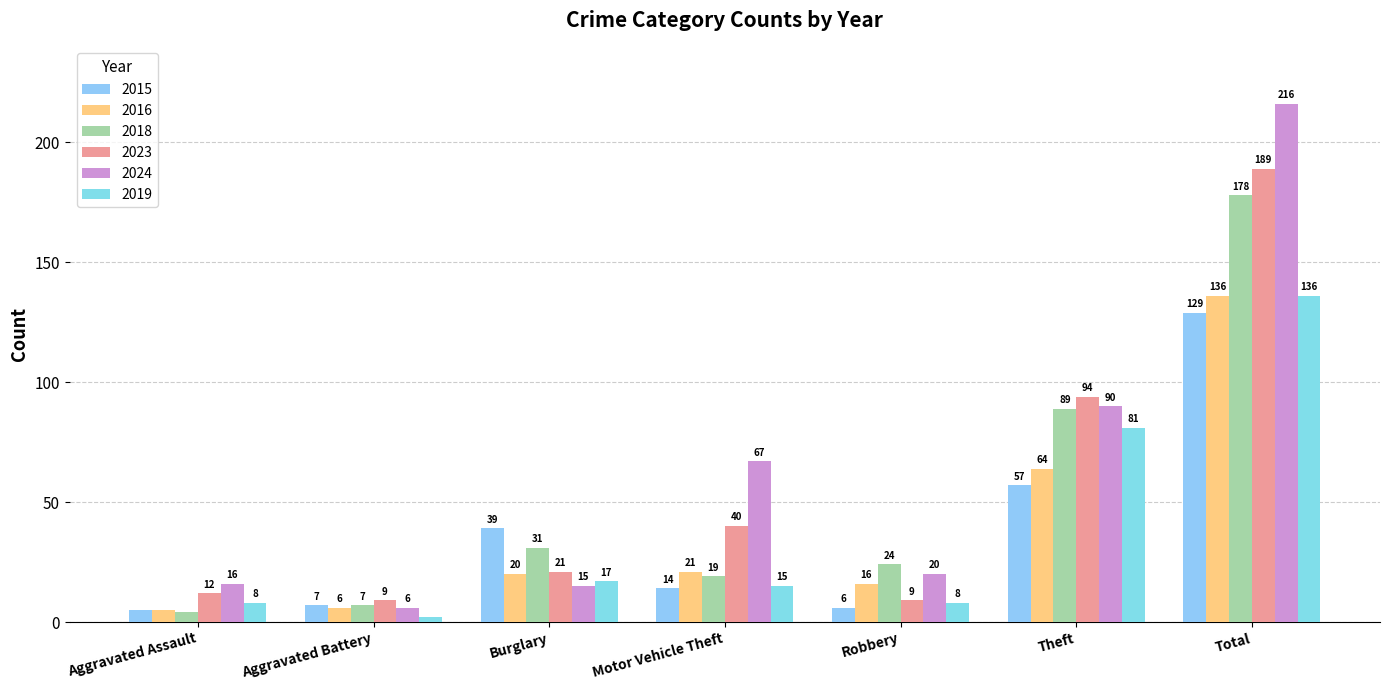

Count the number of data series in this chart.

6